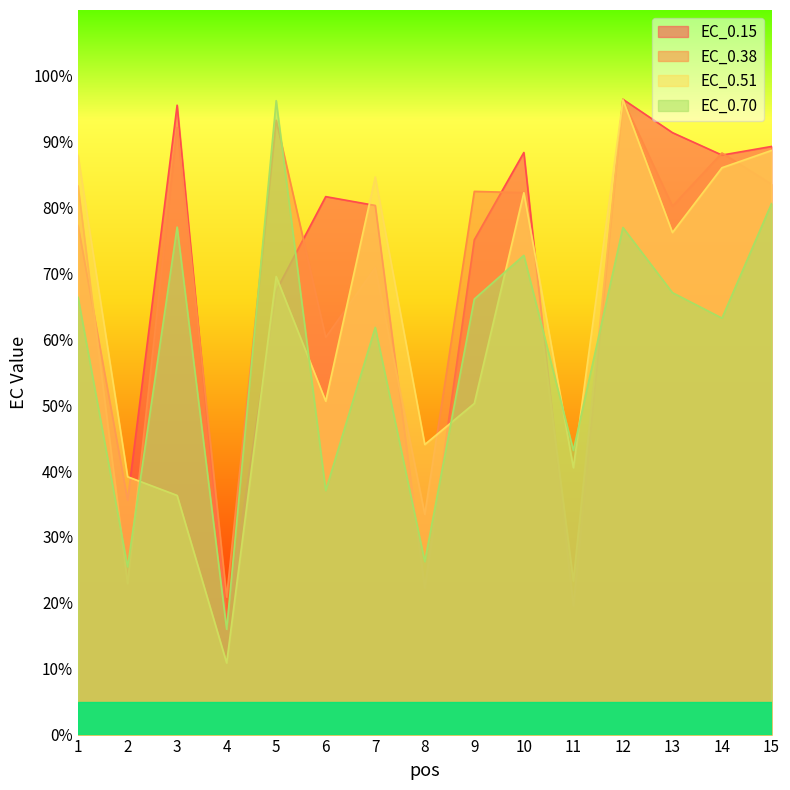

What is the value of the EC_0.38 point at the 7th from the left?

70.9